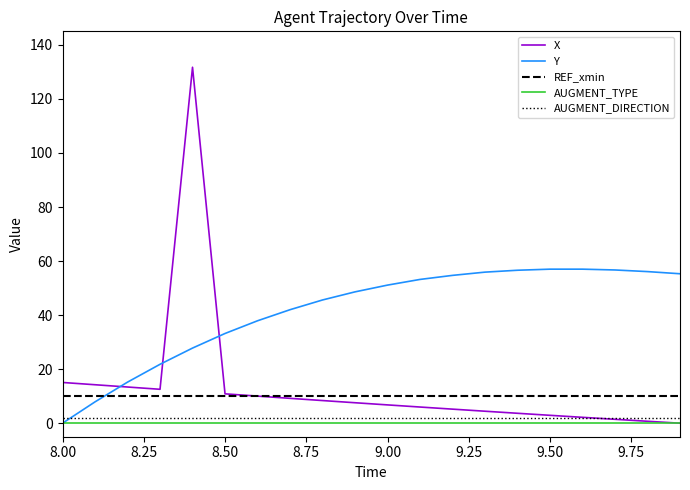

How many lines are shown in the chart?

5